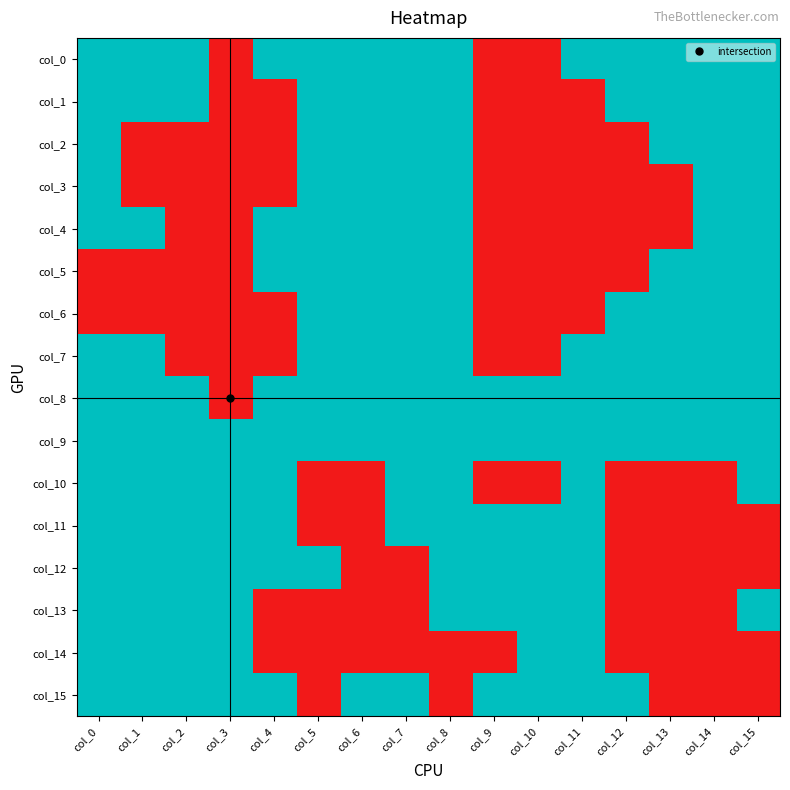

Which has a higher value, col_8 or col_11?

col_8